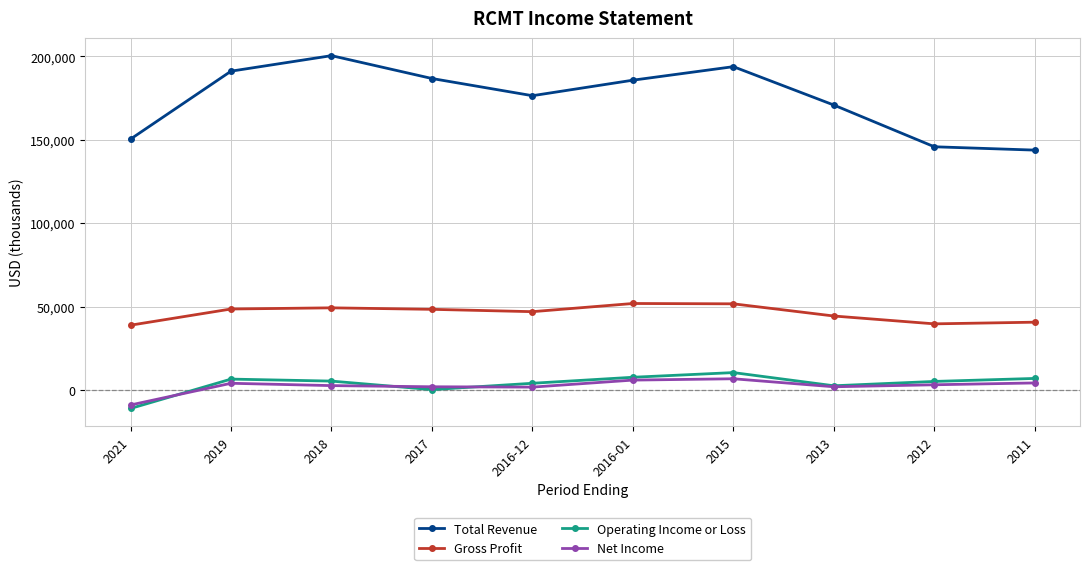

True or false: Gross Profit has more than 0 interior local peaks.

True